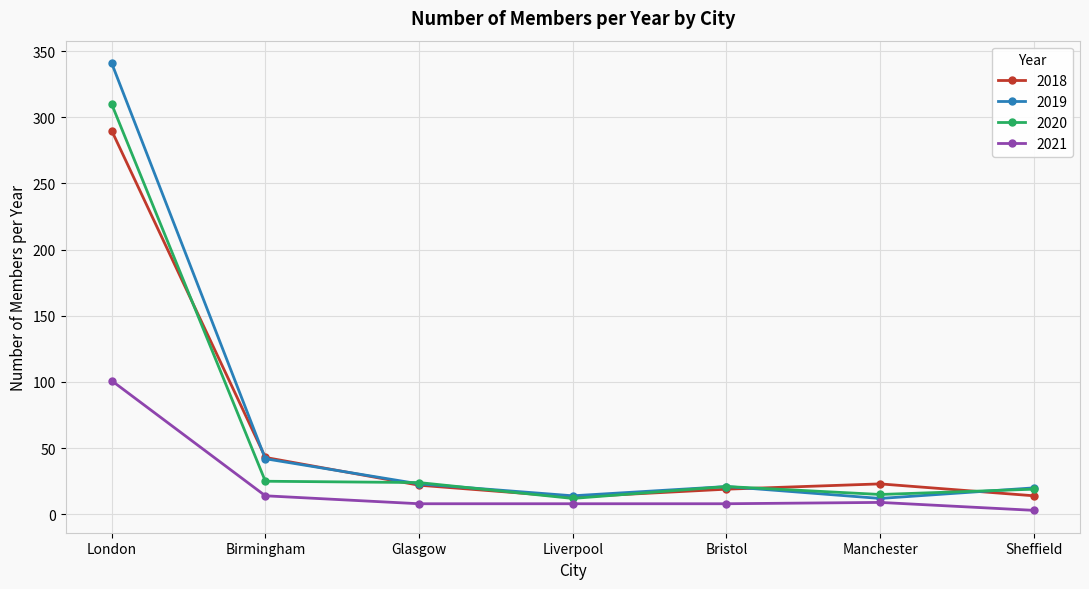

At which label does 2021 reach its peak?

London